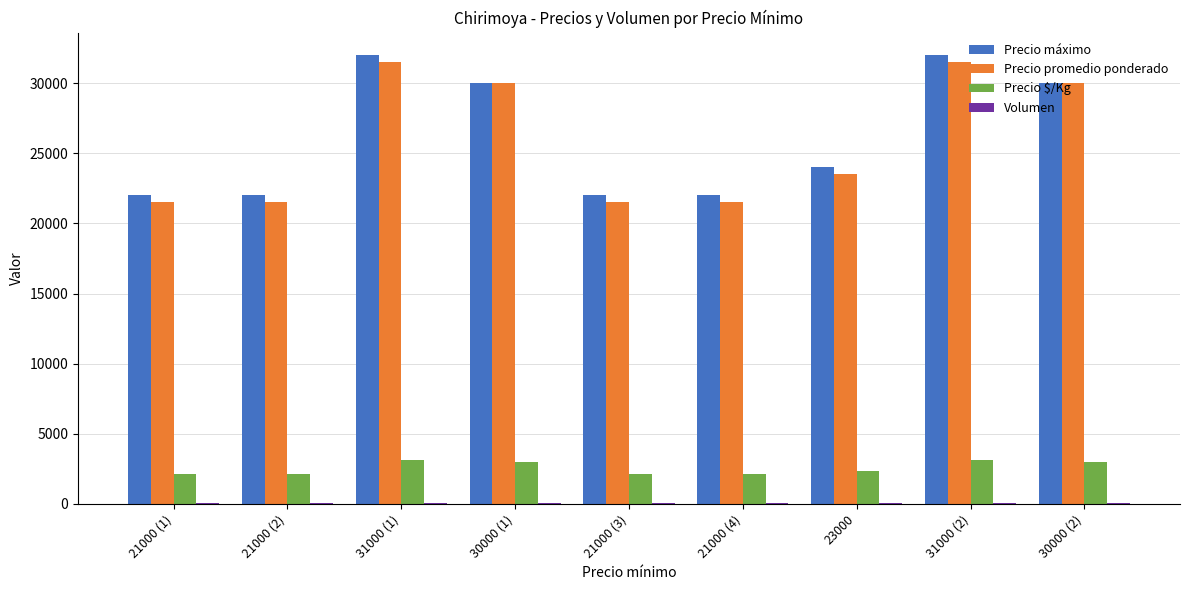

Which series changed the most between 23000 and 30000 (2)?

Precio promedio ponderado